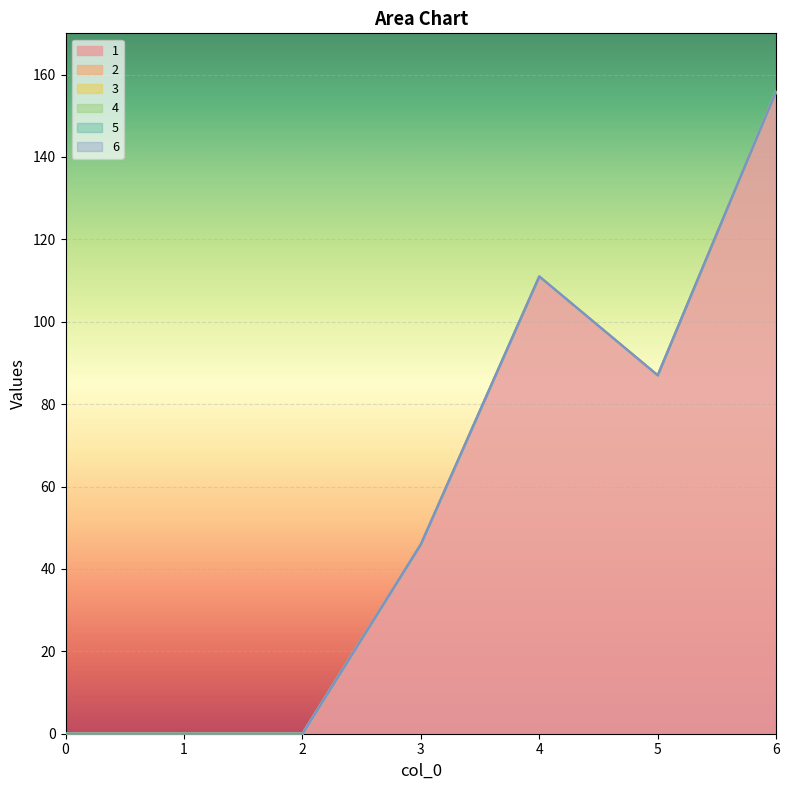

Reading left to right, transcribe all the data shown in this chart.

1: 0	0	0	46	111	87	156
2: 0	0	0	0	0	0	0
3: 0	0	0	0	0	0	0
4: 0	0	0	0	0	0	0
5: 0	0	0	0	0	0	0
6: 0	0	0	0	0	0	0